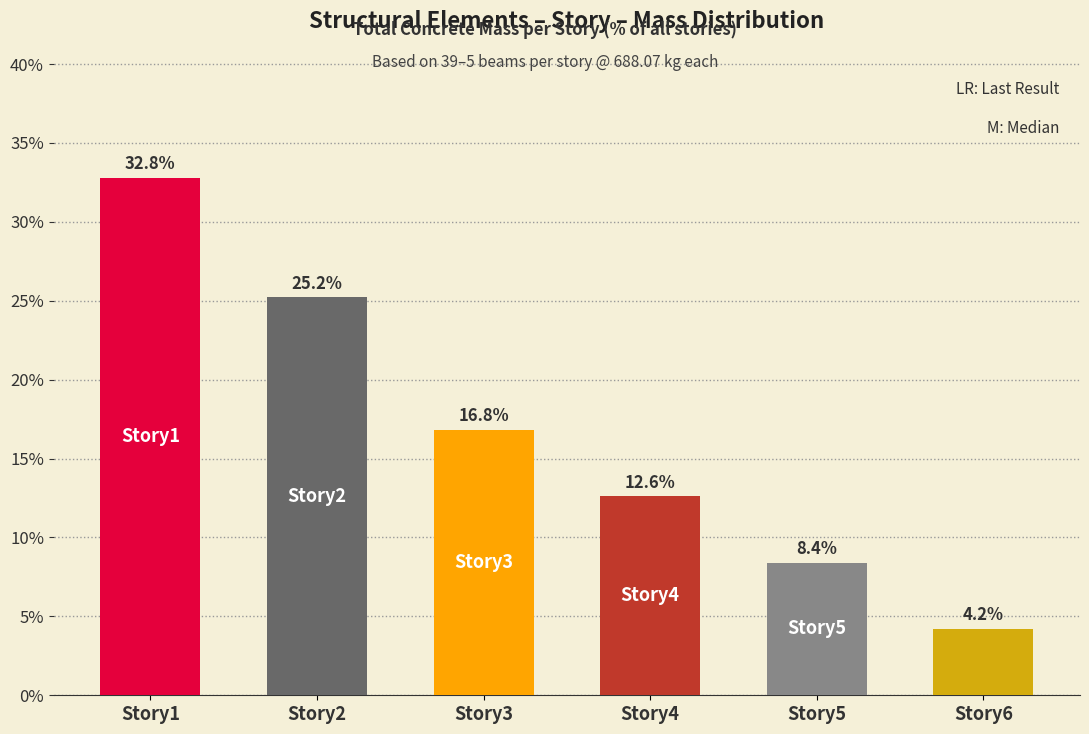

Are the bars grouped side by side (vs. stacked)?

No